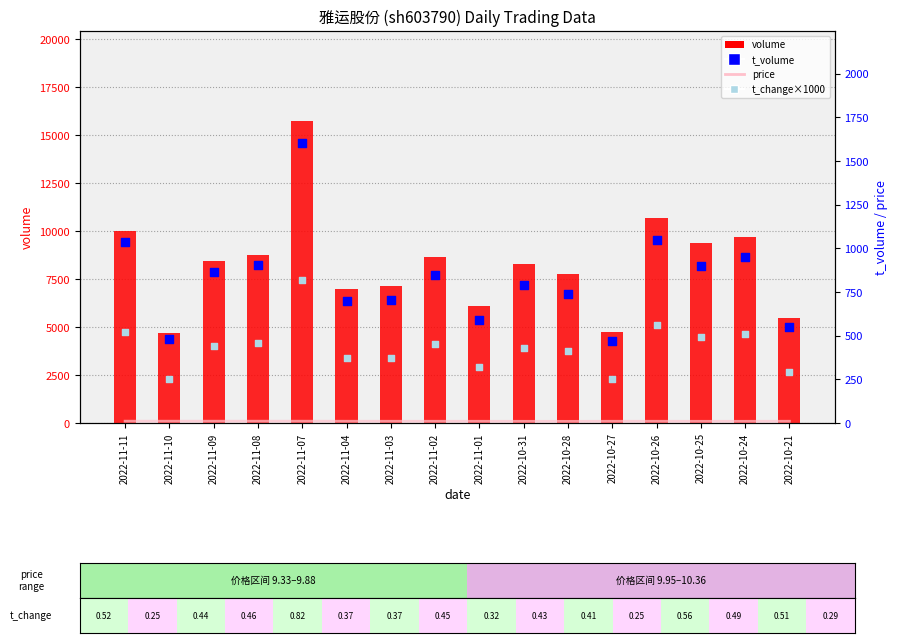

What are all the series names shown in the legend?

volume, price, t_volume, t_change×1000